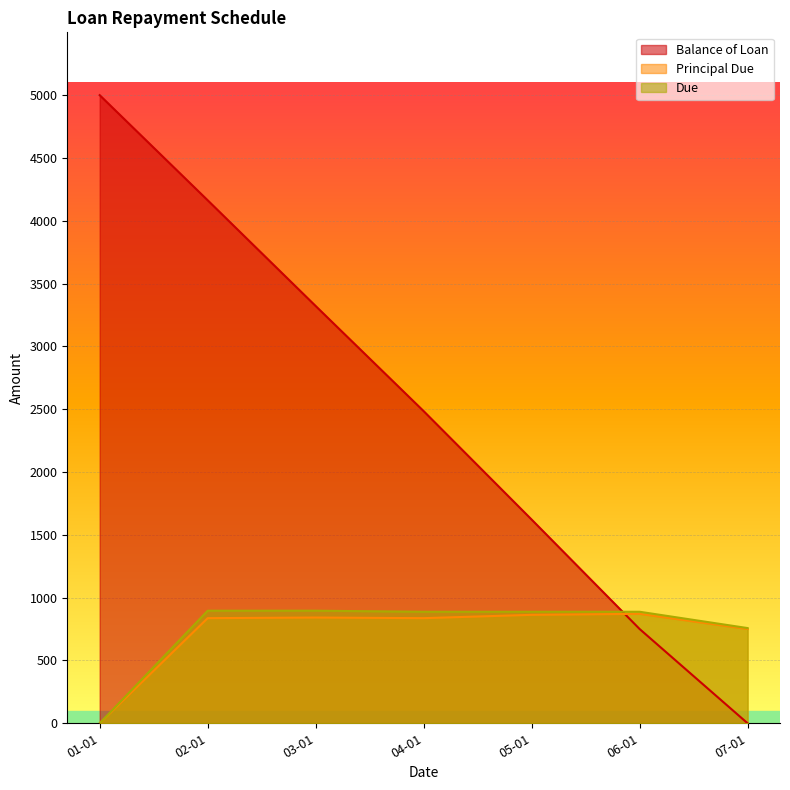

What are all the series names shown in the legend?

Balance of Loan, Principal Due, Due